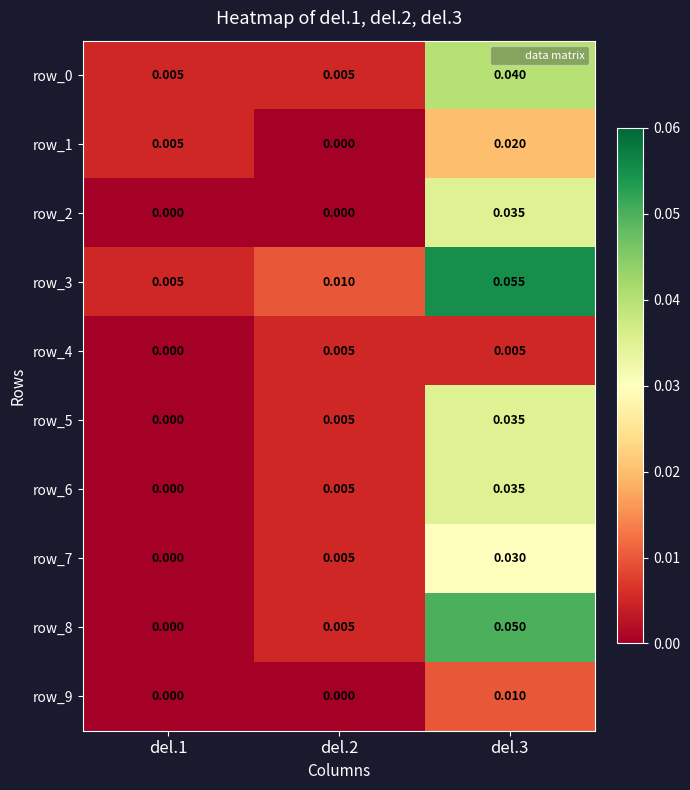

Is it true that row_4 equals 0.0 at del.3?

True